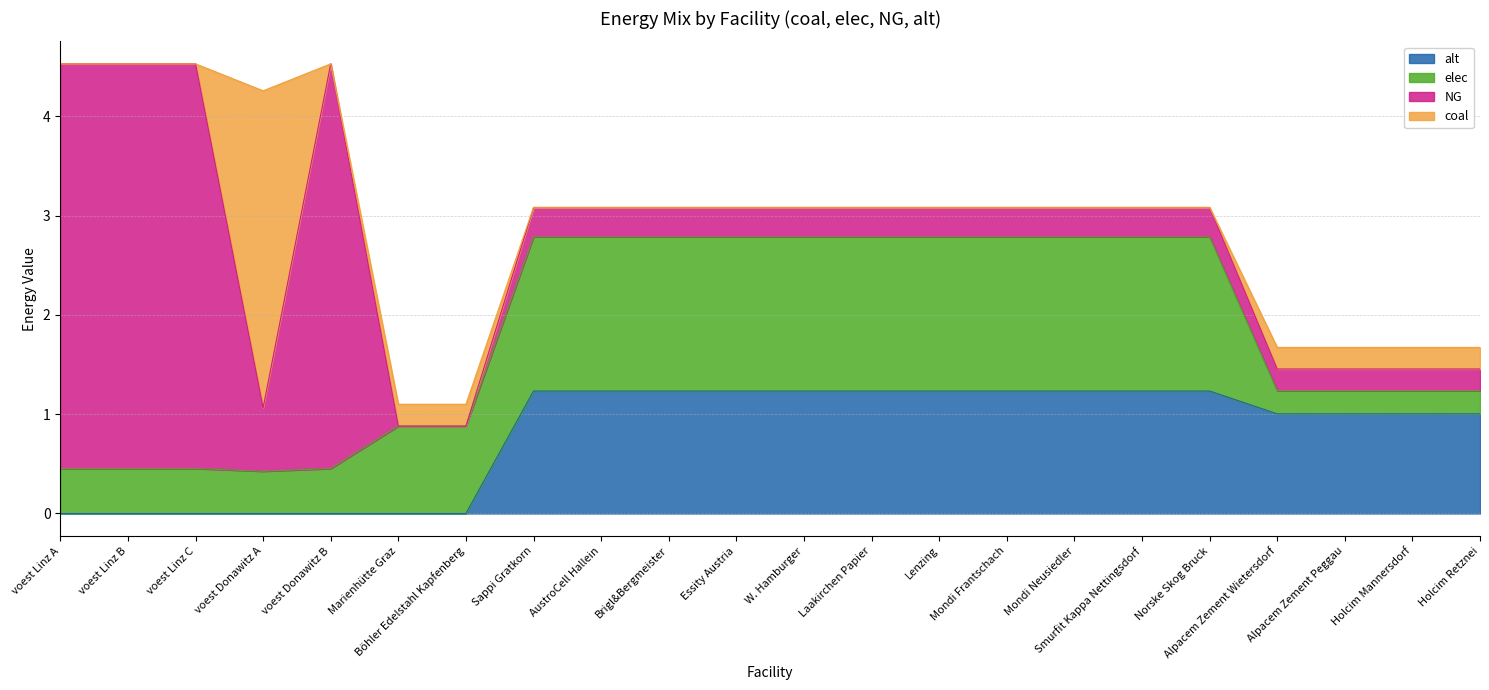

At which category does NG reach its first local peak?

voest Donawitz B